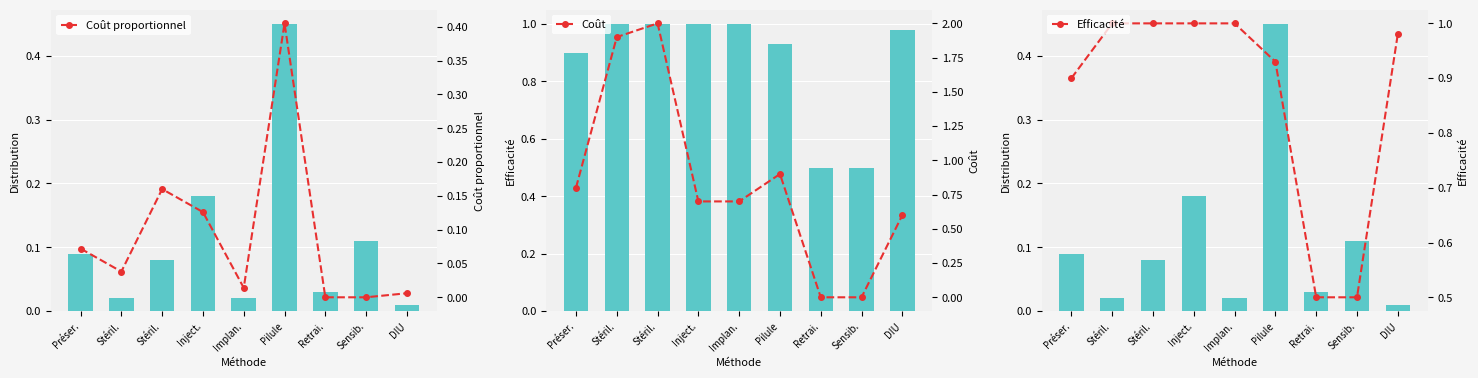

At which label does Coût proportionnel reach its peak?

Pilule